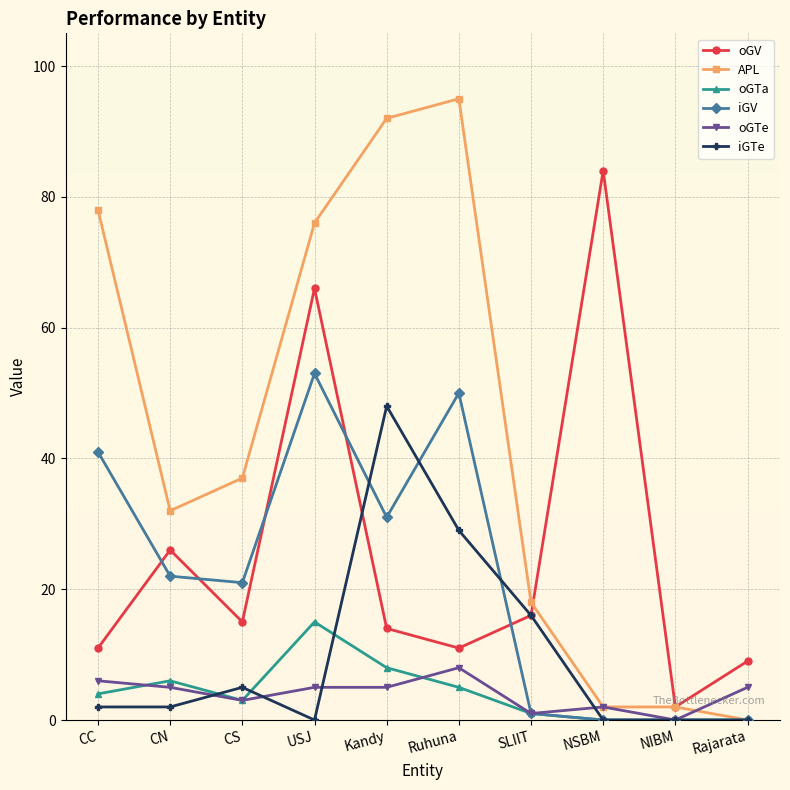

How many categories are shown in the chart?

10